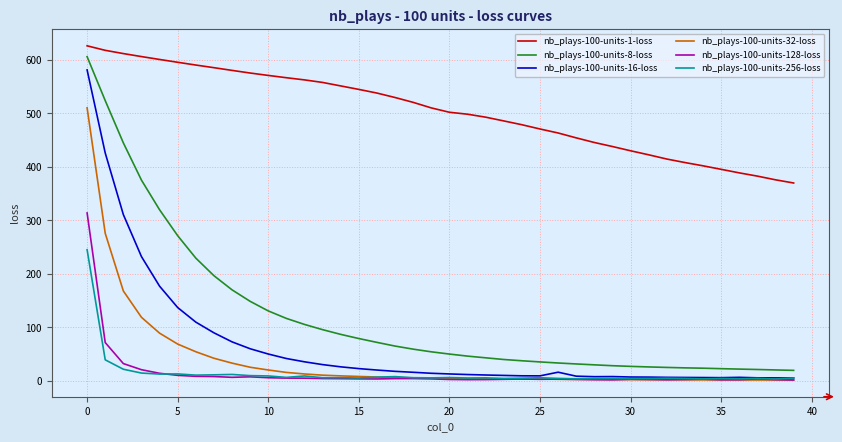

At how many categories does at least one series exceed 47?

40